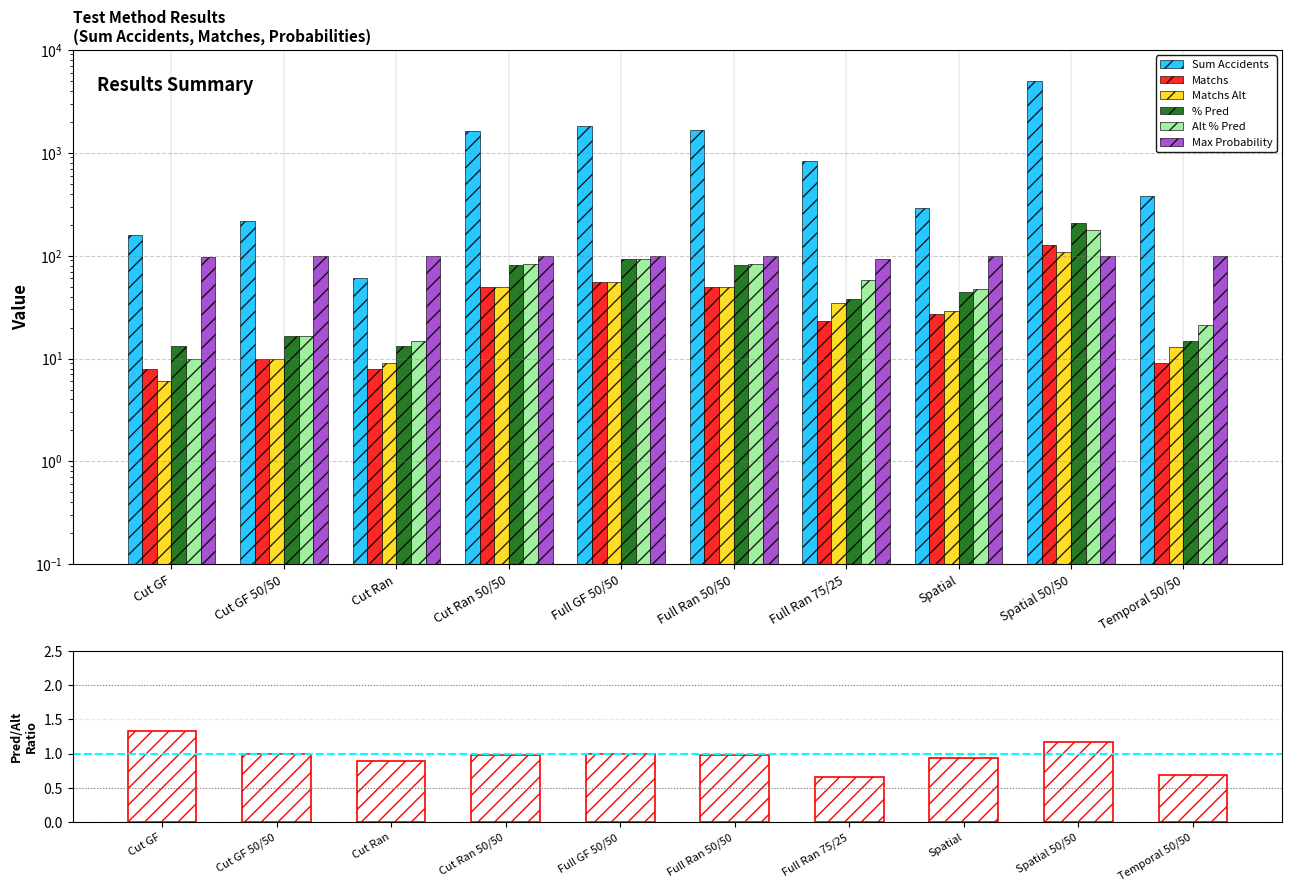

Which series changed the most between Cut GF and Full GF 50/50?

Sum Accidents